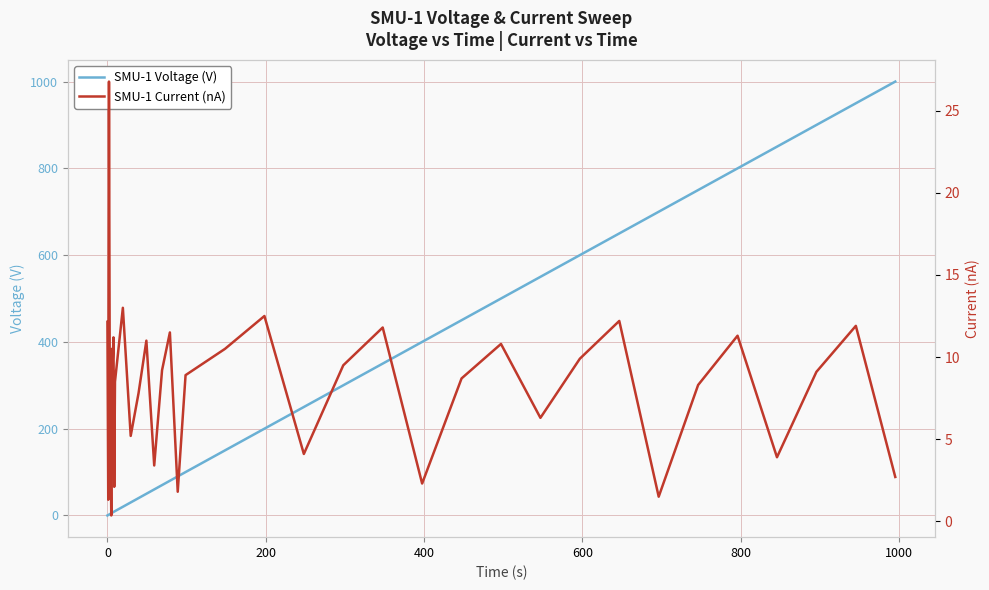

How many data points does each series have?

38